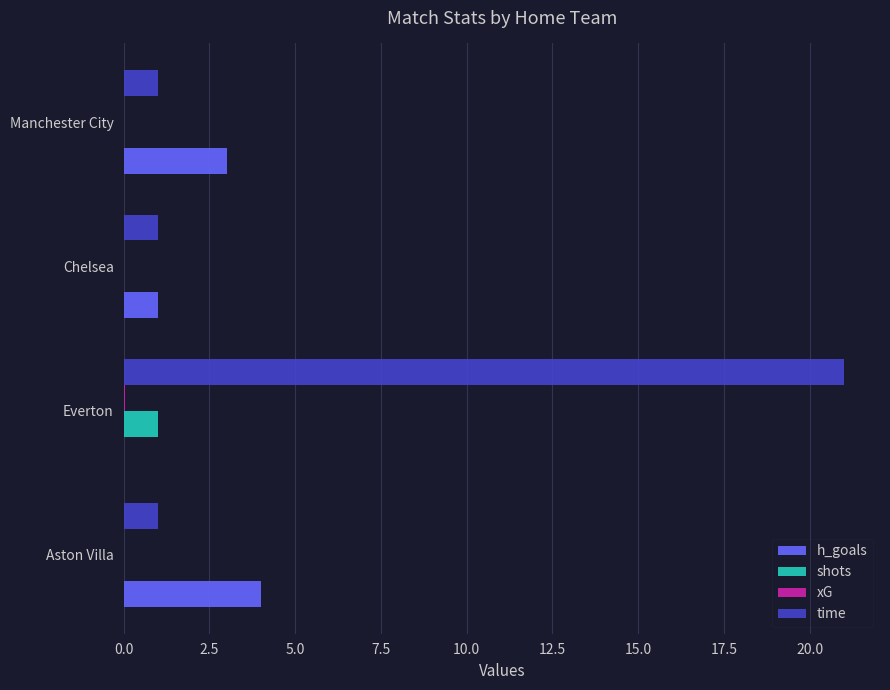

Which category has the highest value across all series?

Everton